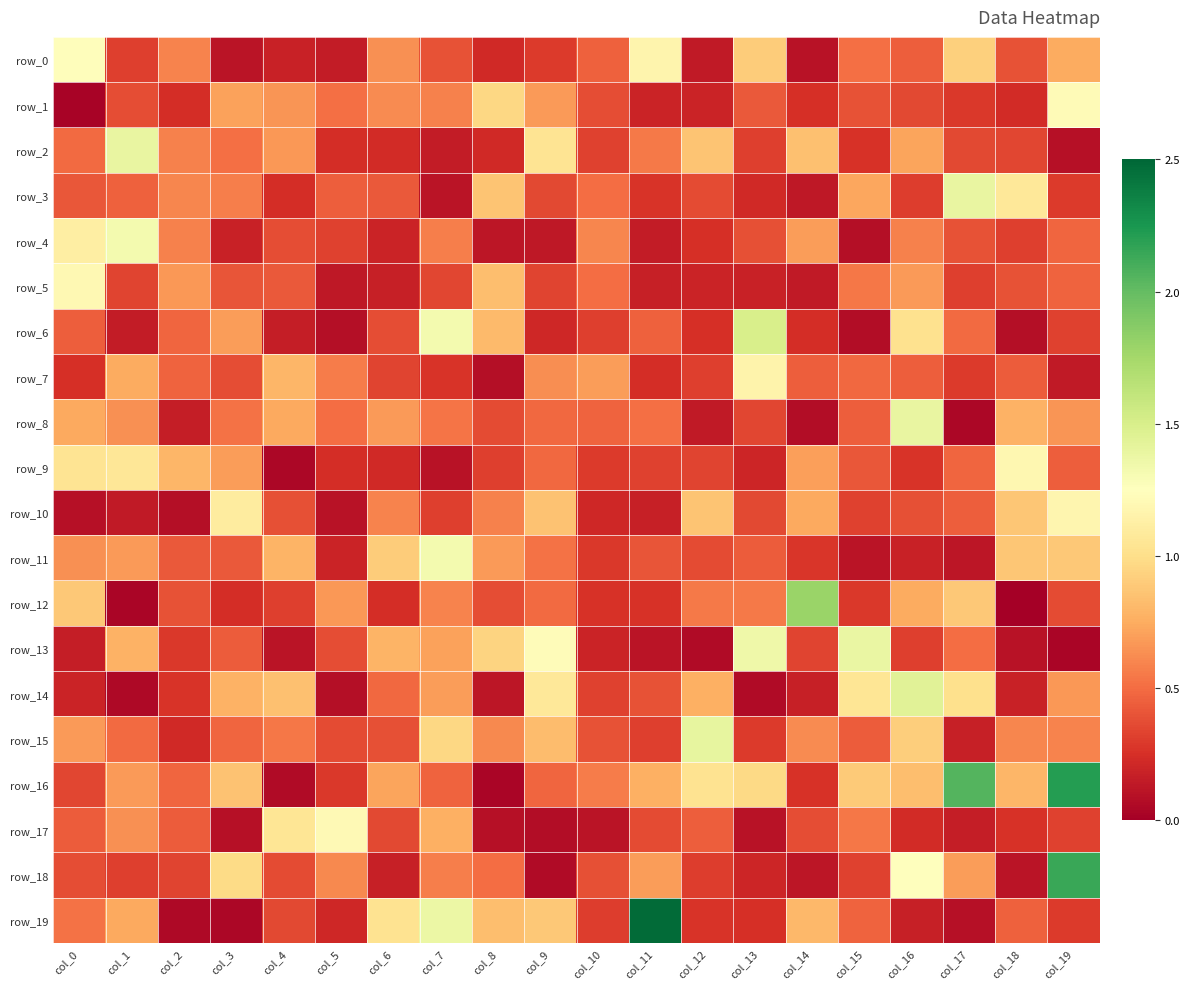

What is the sum of the row_12 values at col_19 and col_18?

0.4